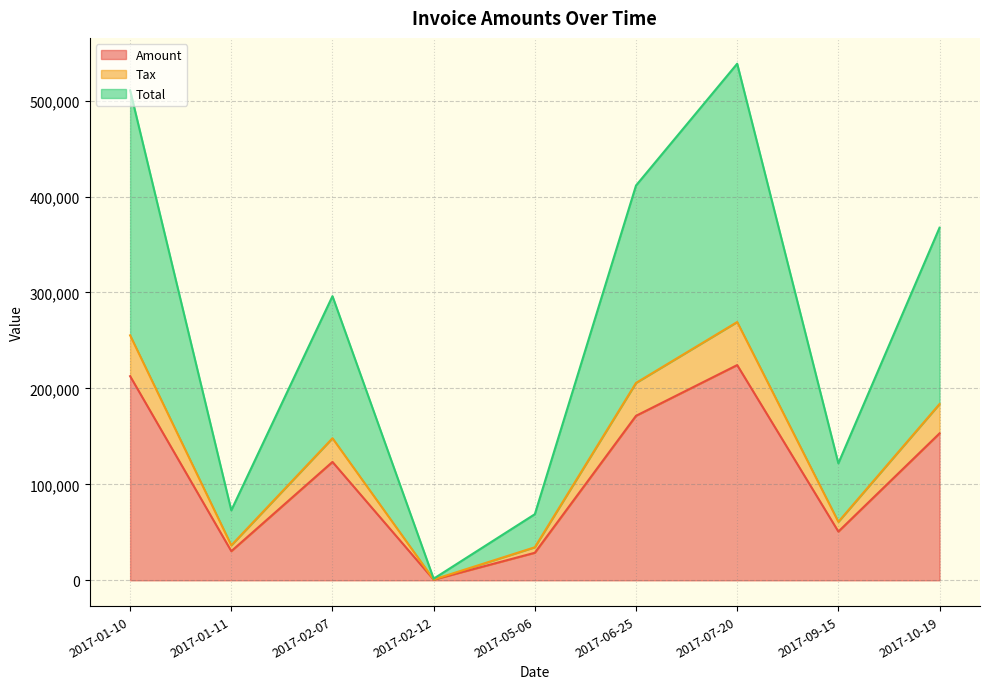

How many lines are shown in the chart?

3